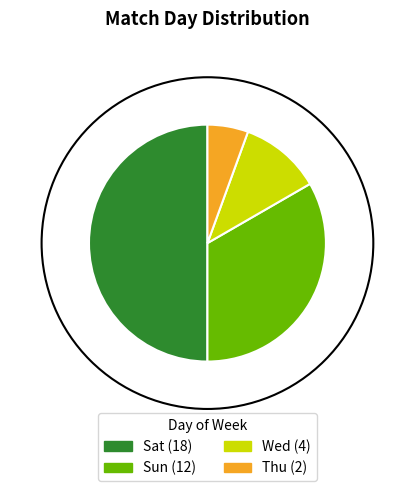

Do Thu and Wed together represent more than half of the pie?

No